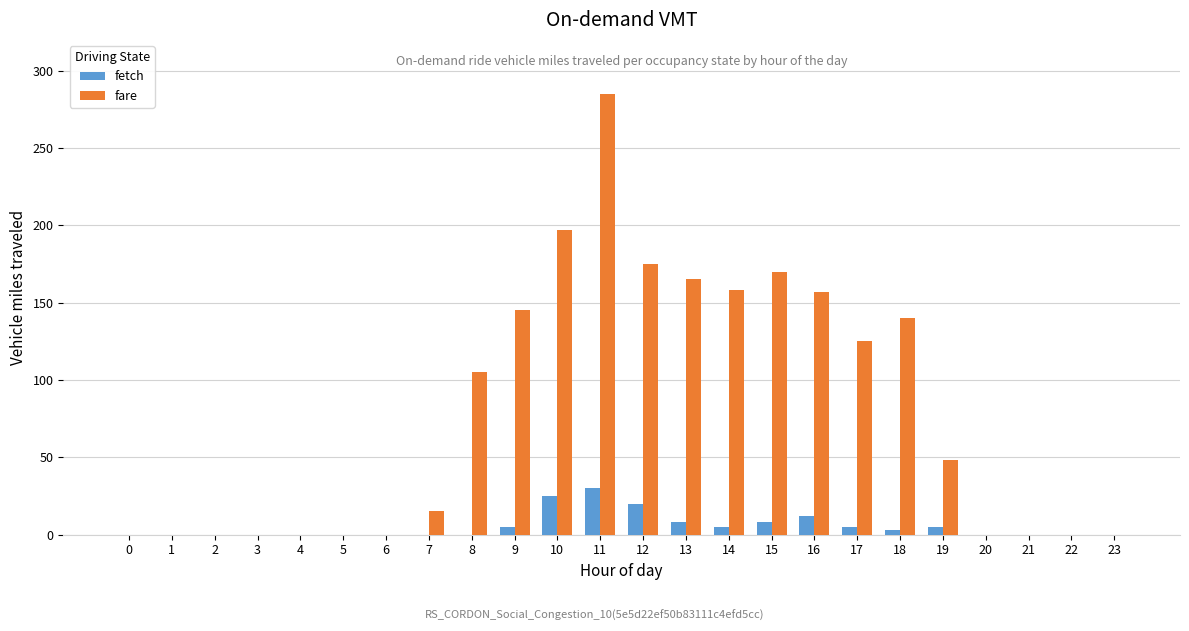

How many distinct data groups are displayed?

2